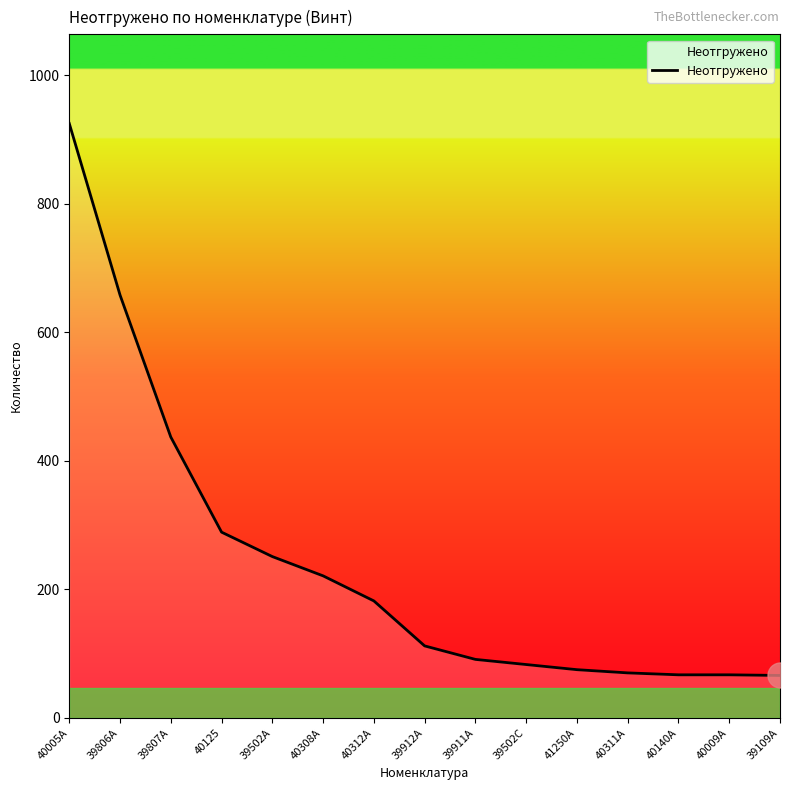

Is it true that the value at 40311А is 114?

False